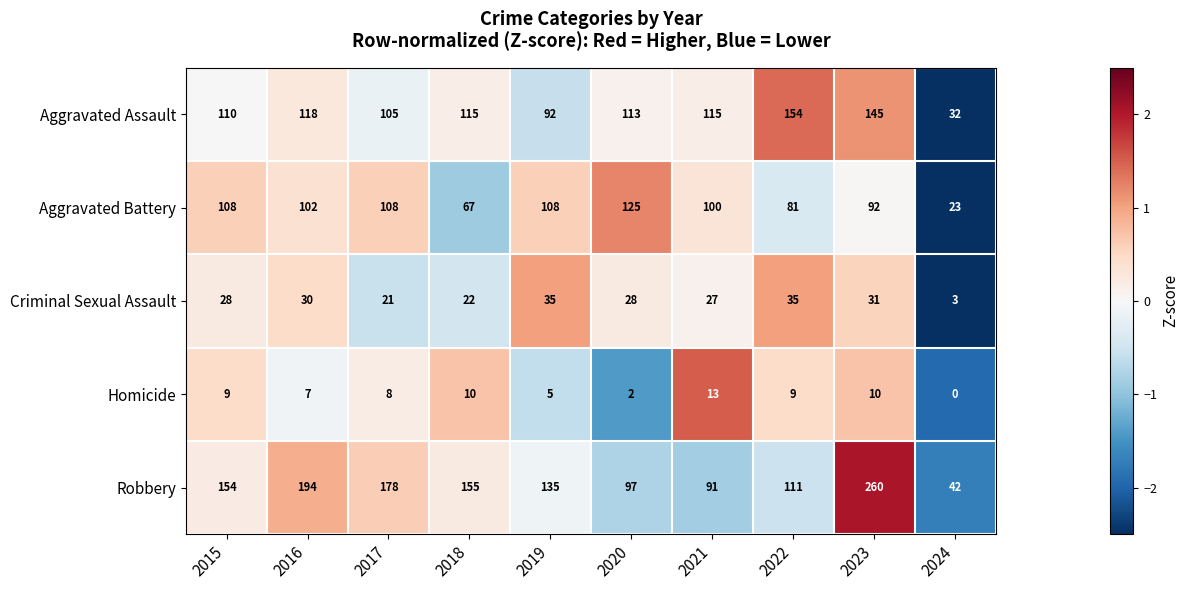

Which category has the lowest value in the Aggravated Battery series?

2024